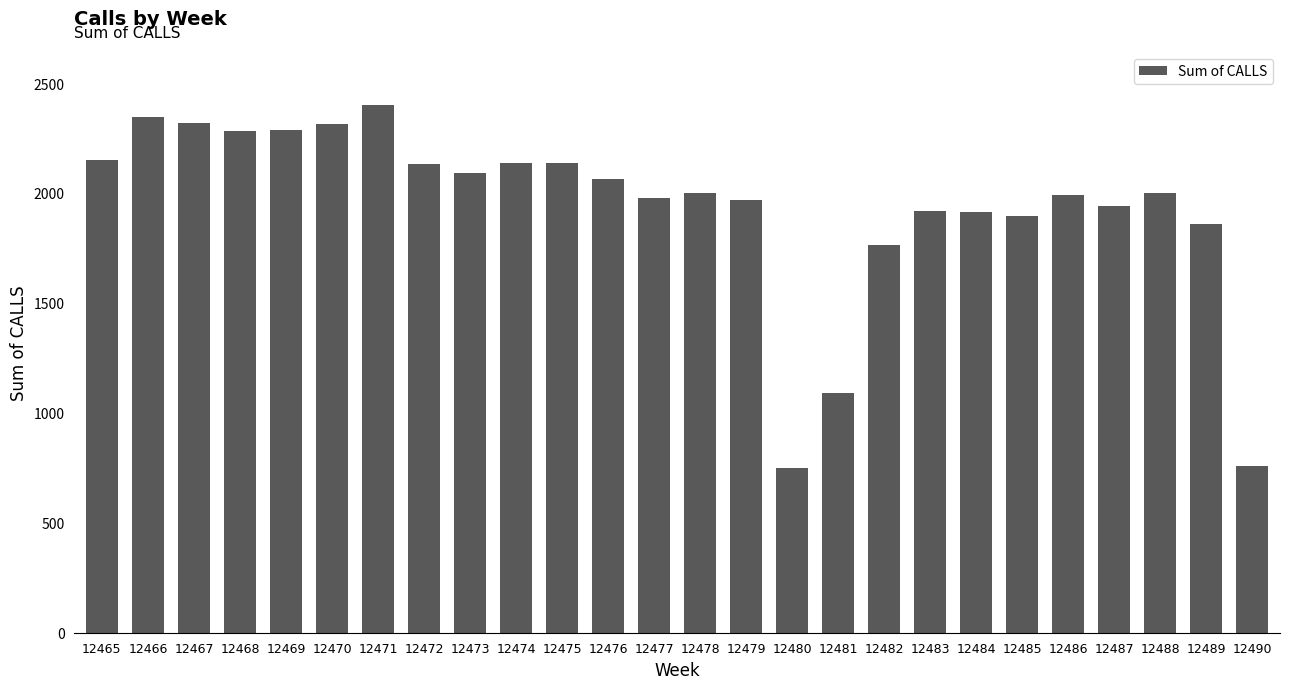

At which label does the data first exceed 2000?

12465